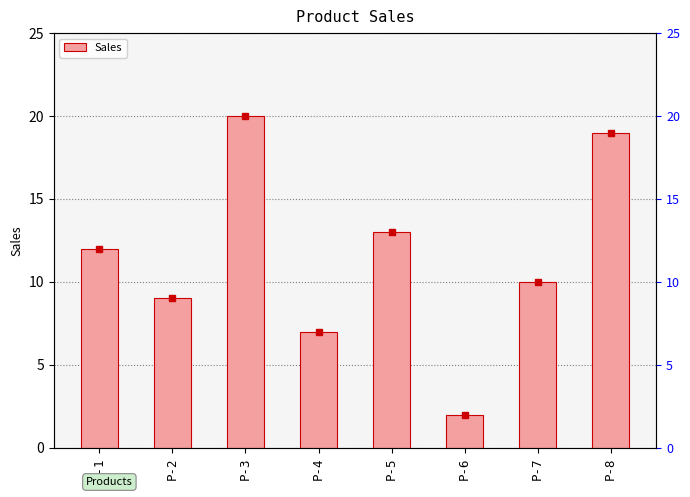

Where does the data first go above 12?

P-3